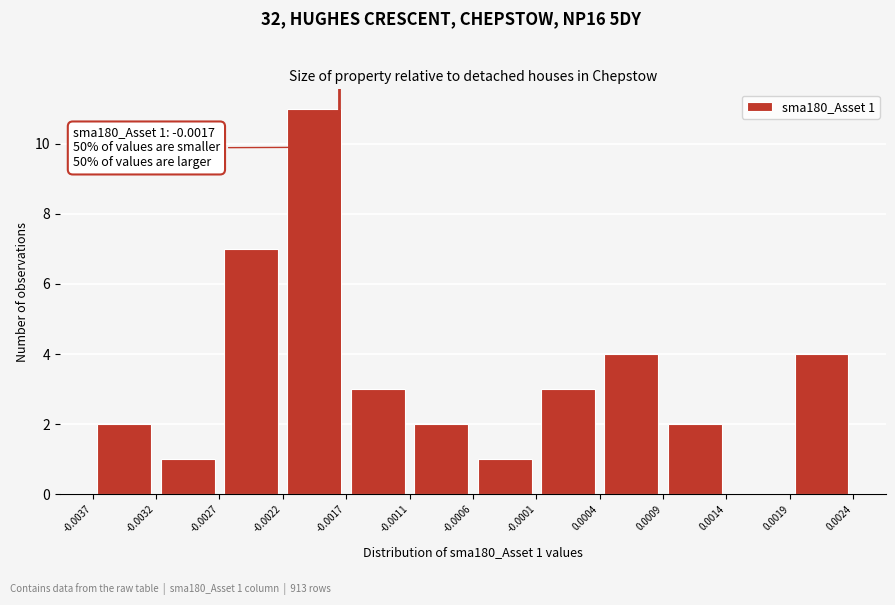

Over which range of the x-axis is the bar tallest?

-0.0022 to -0.0017